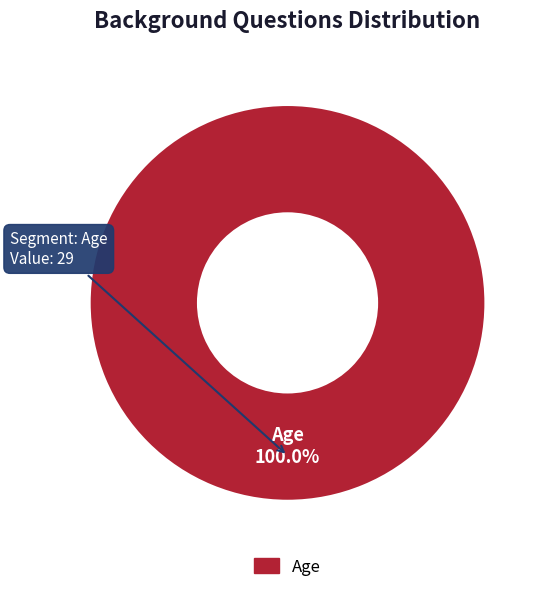

Is there any slice that represents more than half of the pie?

Yes